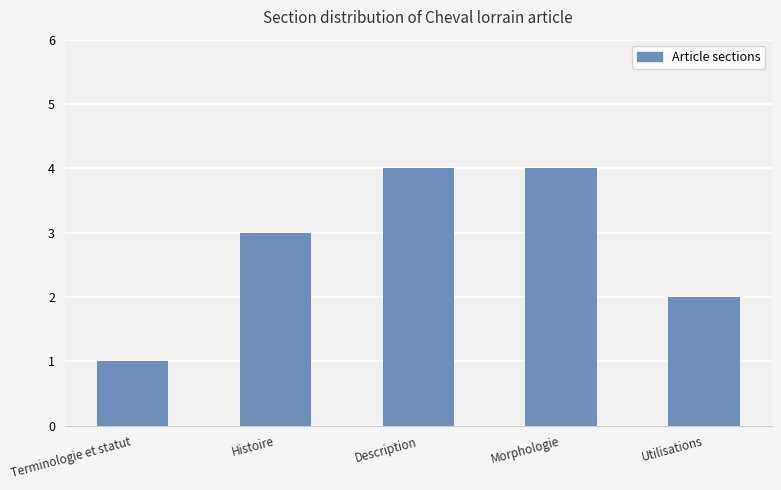

What is the difference between the values at Terminologie et statut and Histoire?

2